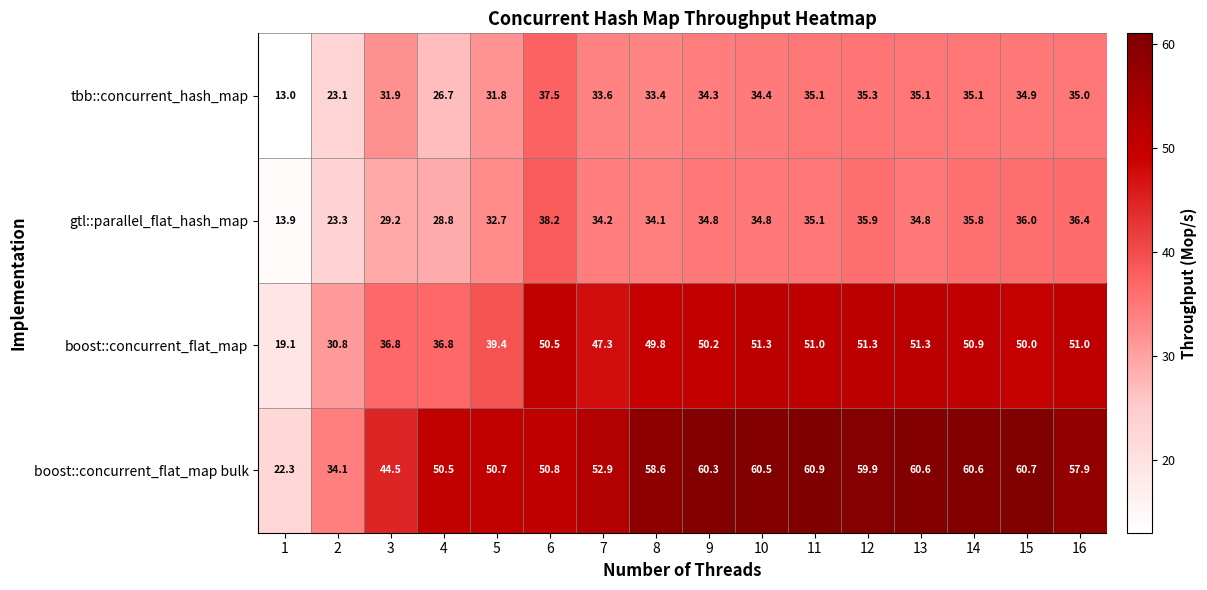

Read the gtl::parallel_flat_hash_map value at 14.

35.8